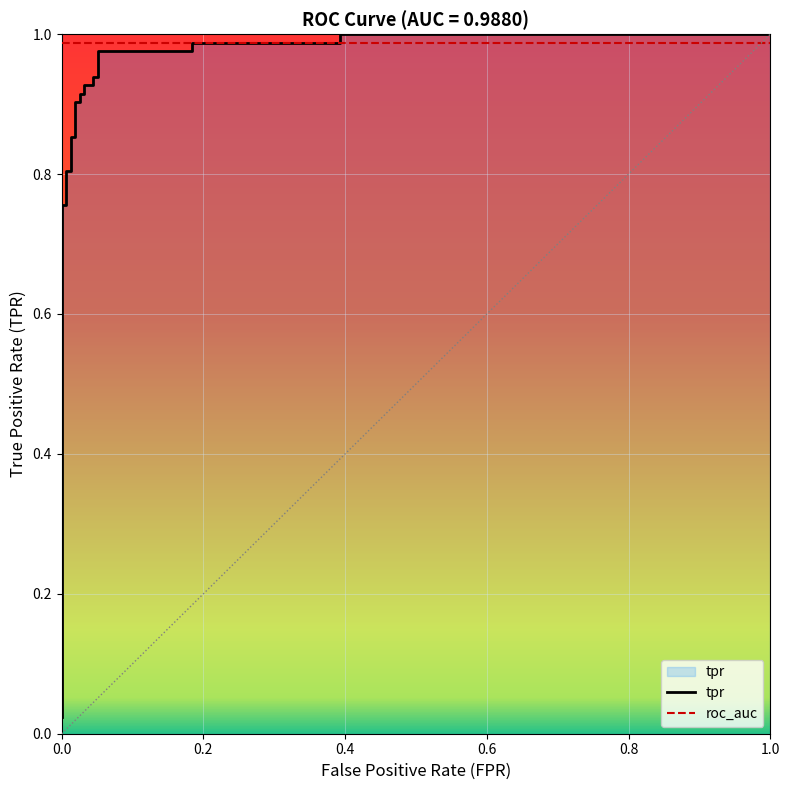

How many distinct data groups are displayed?

2